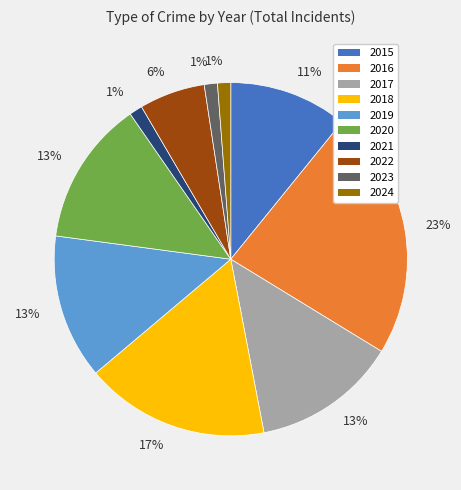

Is there a majority slice in this chart?

No